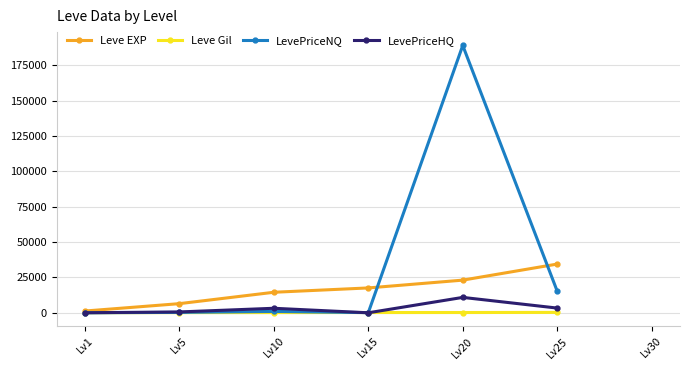

At which category is the sum across all series the highest?

Lv20